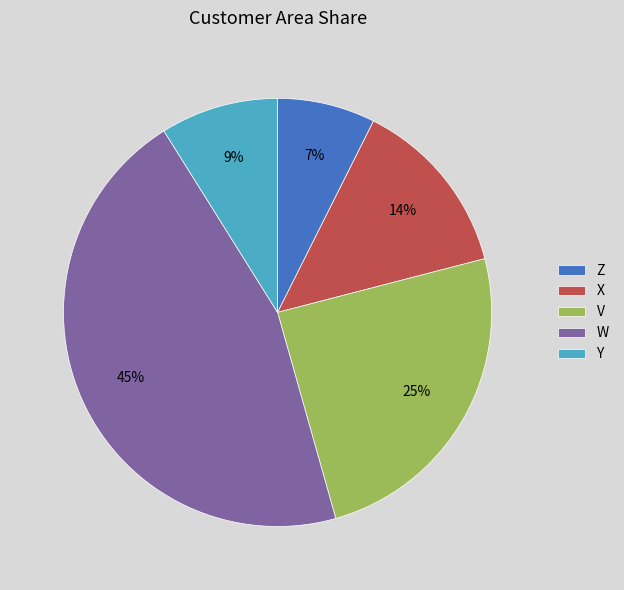

Rank the categories by value from highest to lowest.

W, V, X, Y, Z